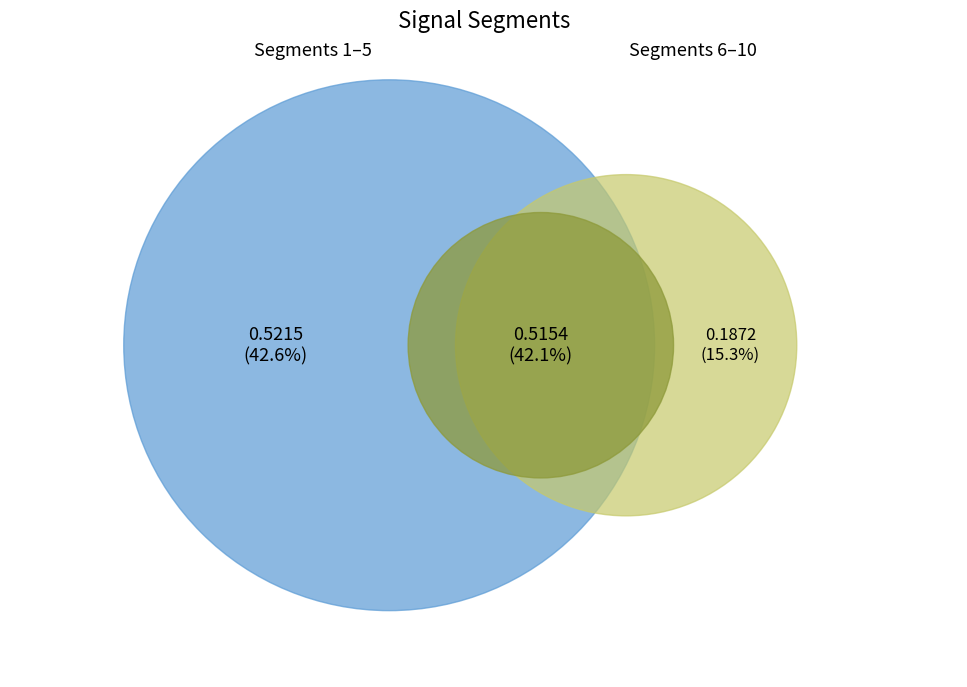

How many segments does this pie chart have?

10